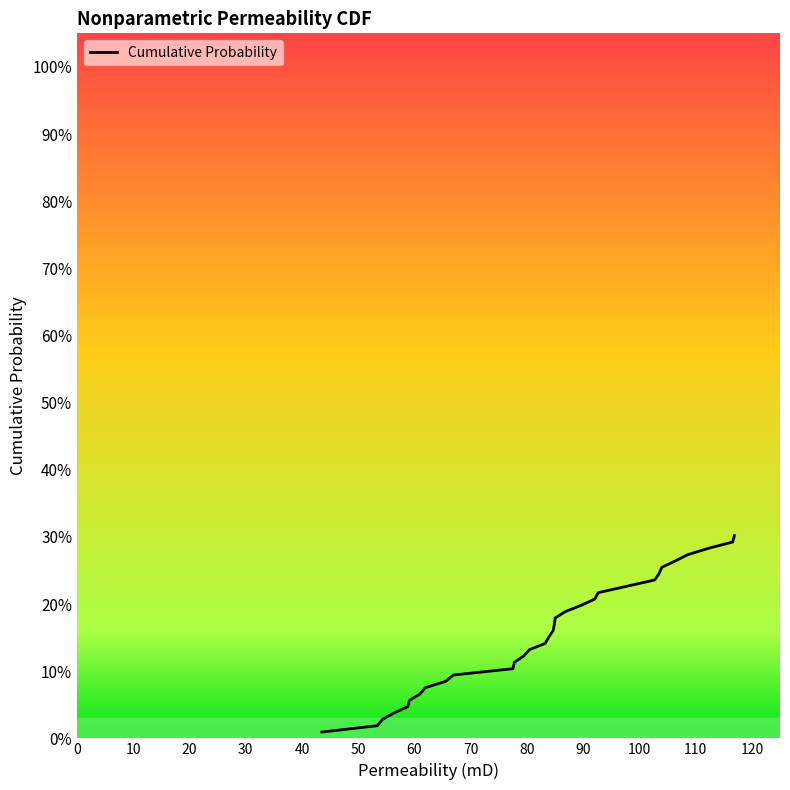

What is the greatest value displayed?

0.3